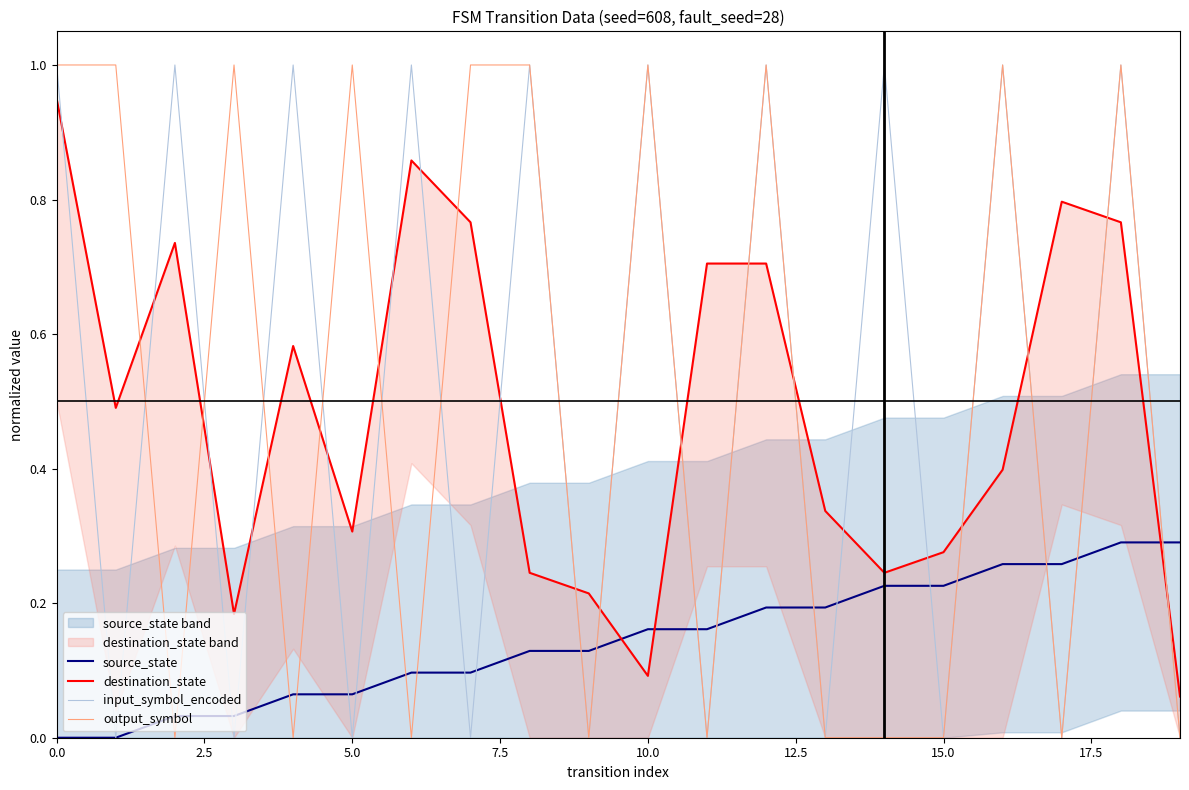

Which category has the lowest value in the output_symbol series?

5.0